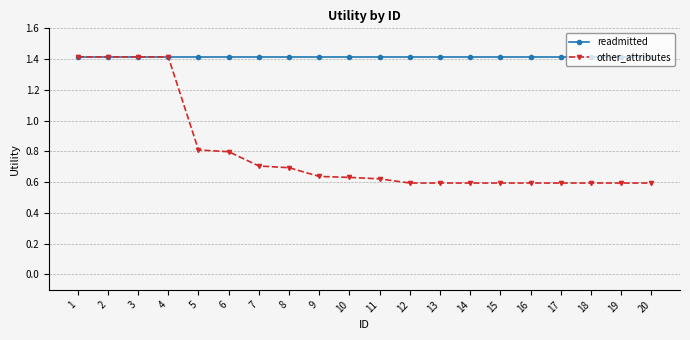

What is the maximum value for readmitted?

1.4